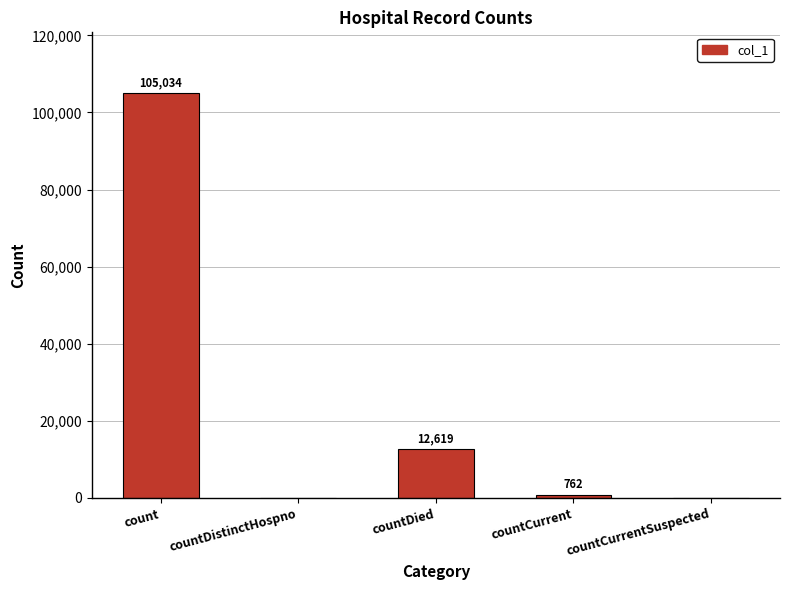

Which has a higher value, count or countDistinctHospno?

count